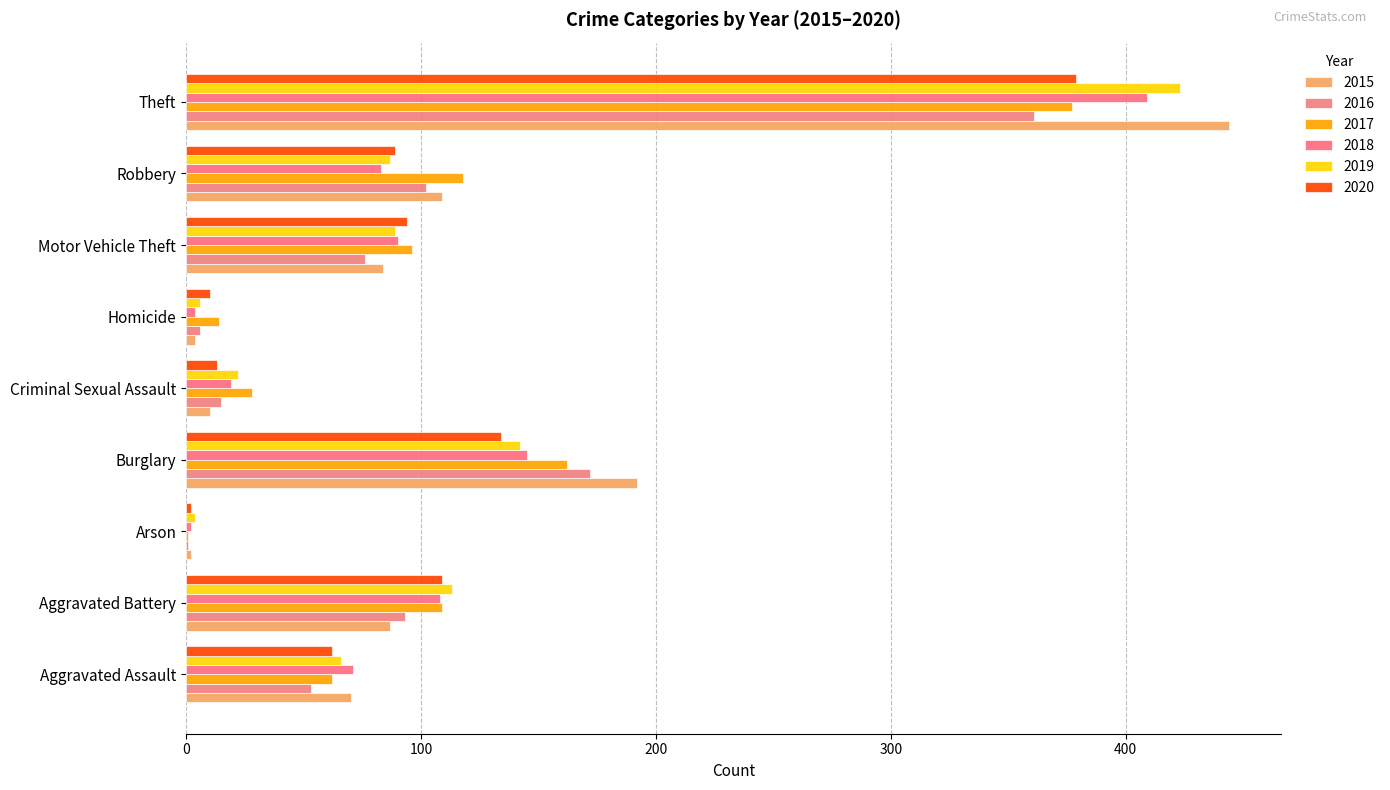

At which label does 2020 reach its minimum?

Arson